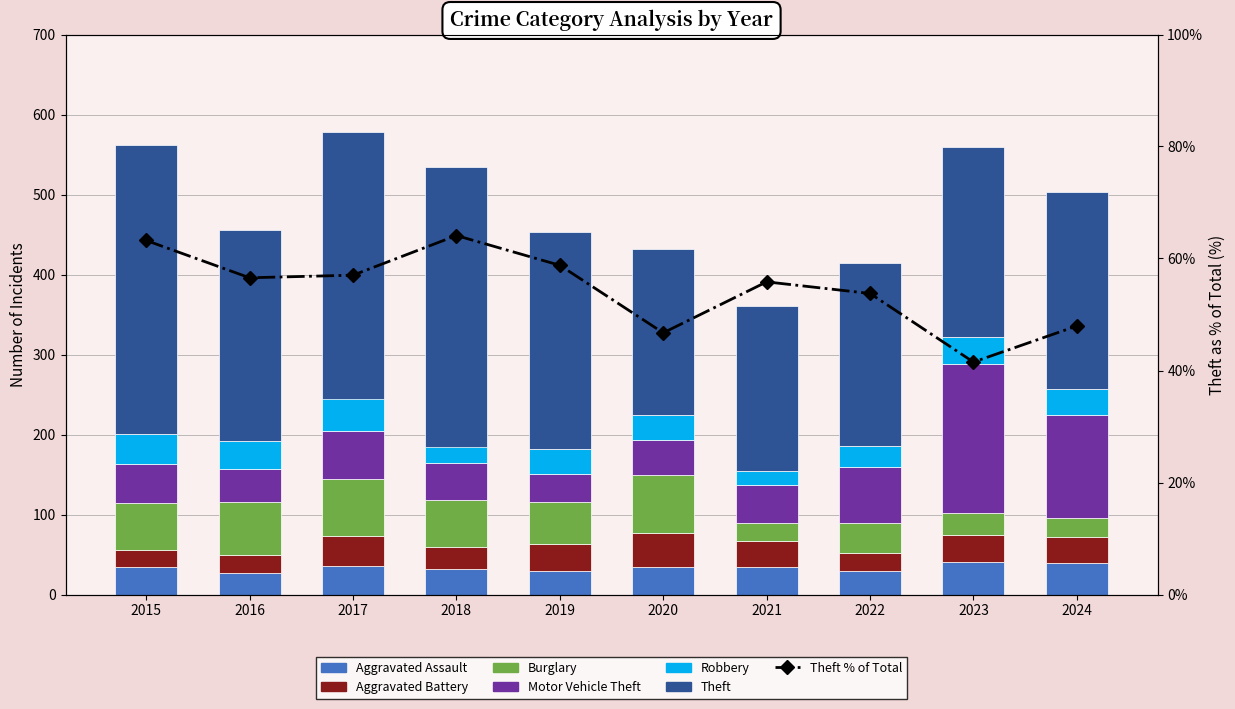

Which label corresponds to the largest value in the chart?

2015